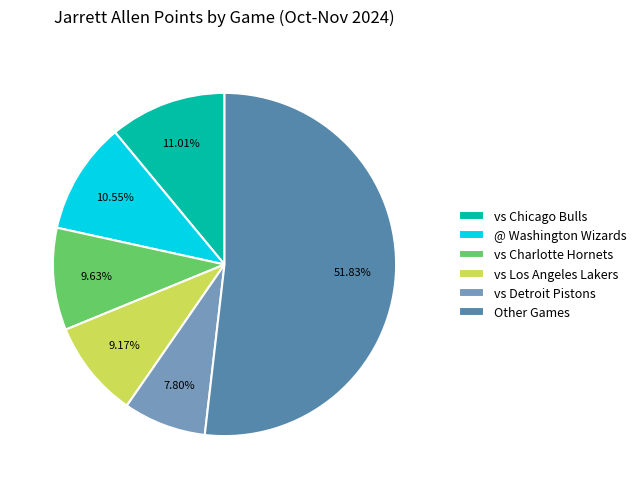

Which category has the biggest portion of the pie?

Other Games